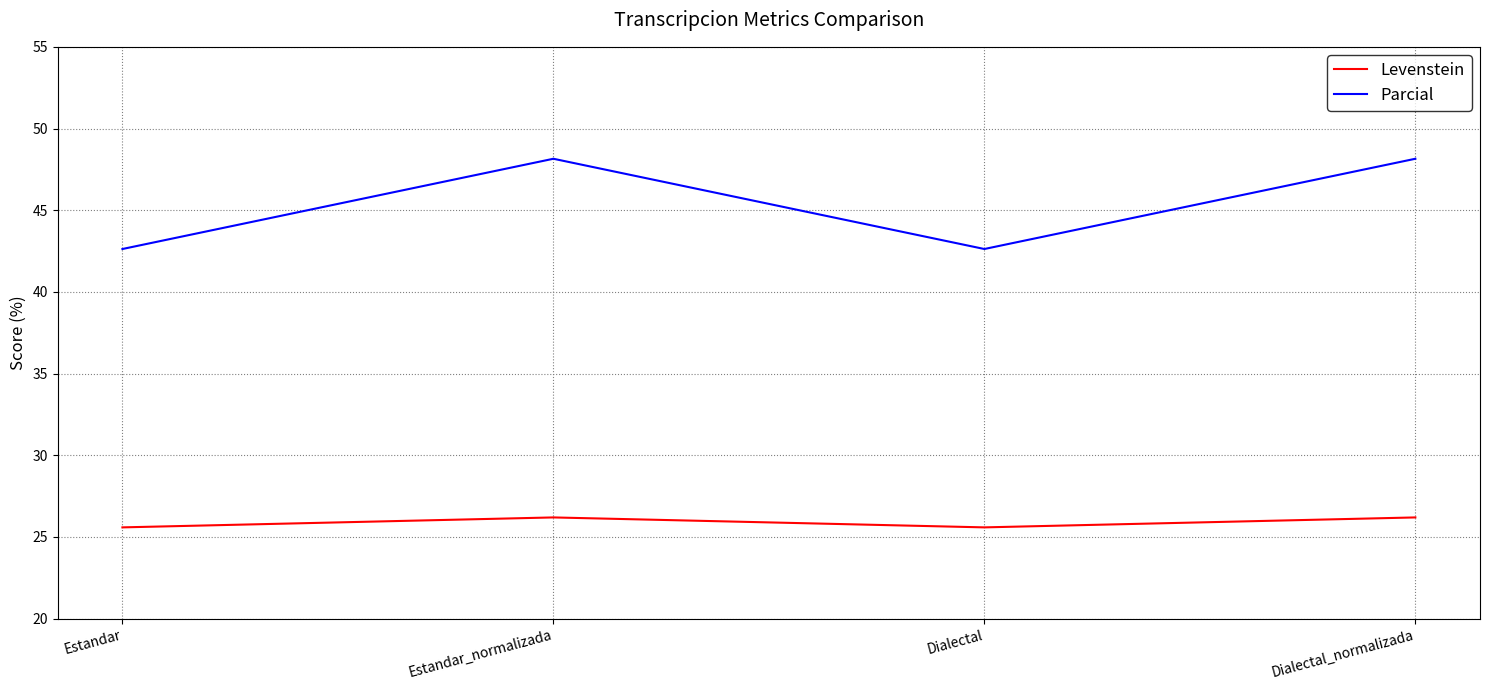

What is the maximum value shown in the chart?

48.1